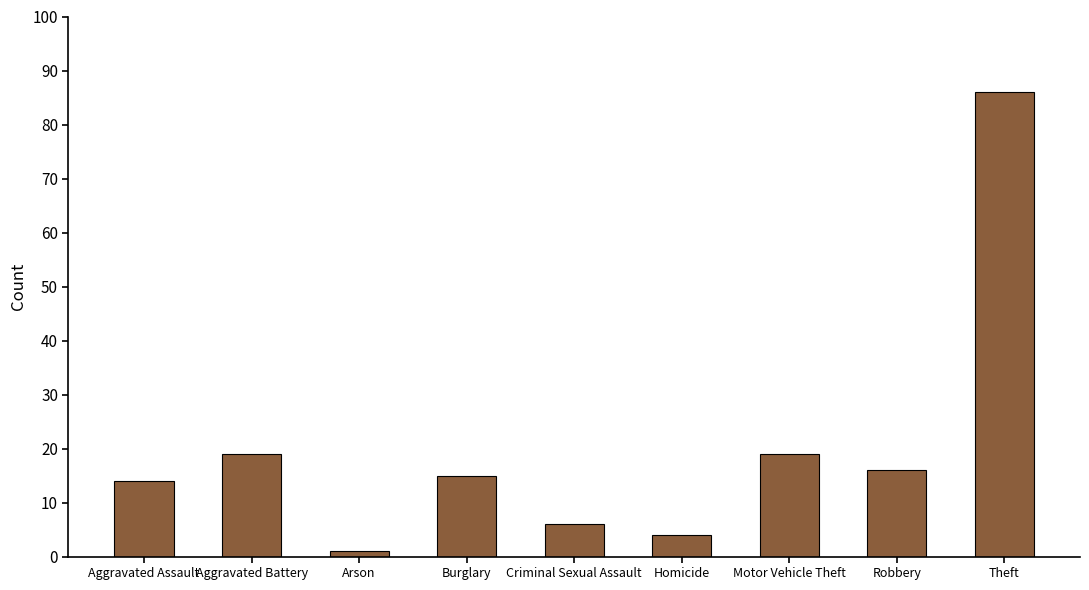

How many bars are there in total?

9